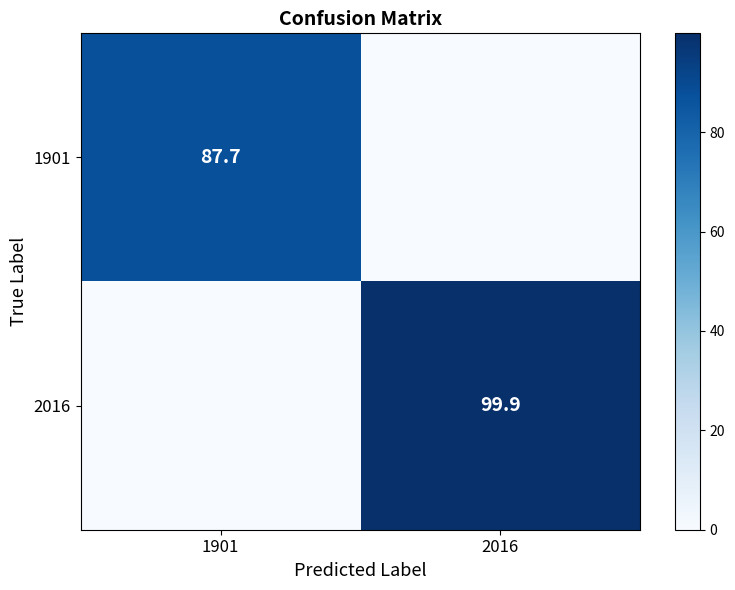

The 2016 series shows 29.5 at 2016. True or false?

False